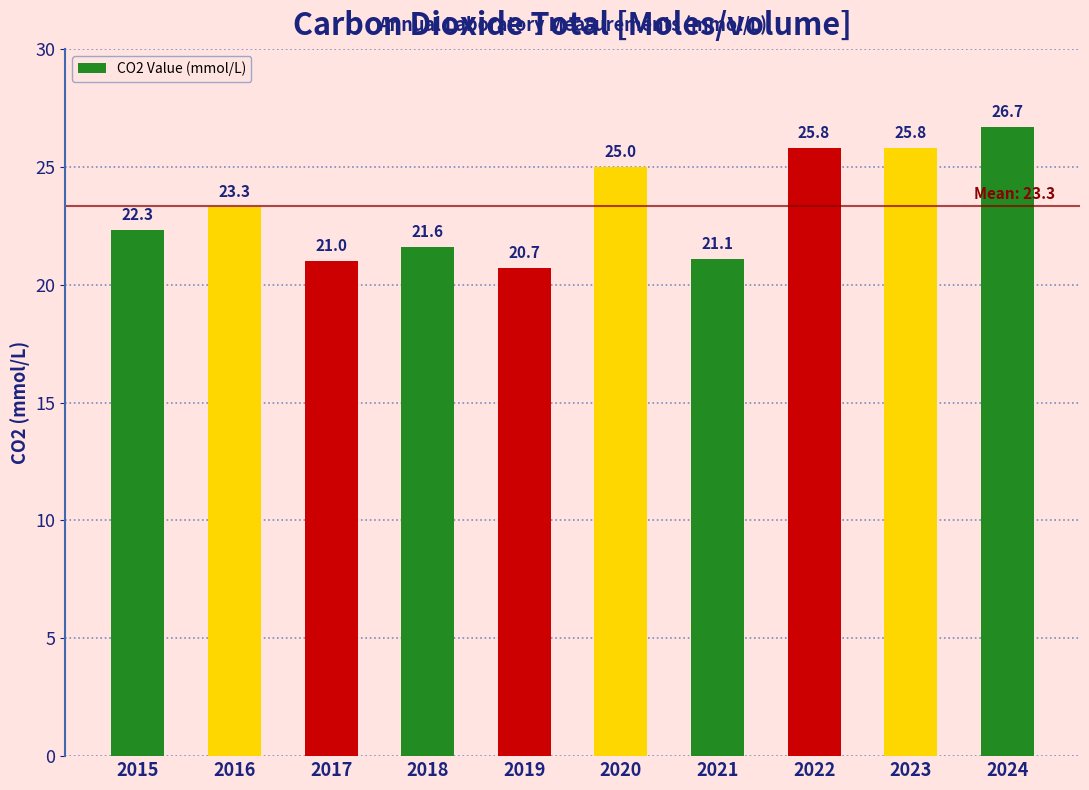

What is the value of the 5th bar from the left?

20.7